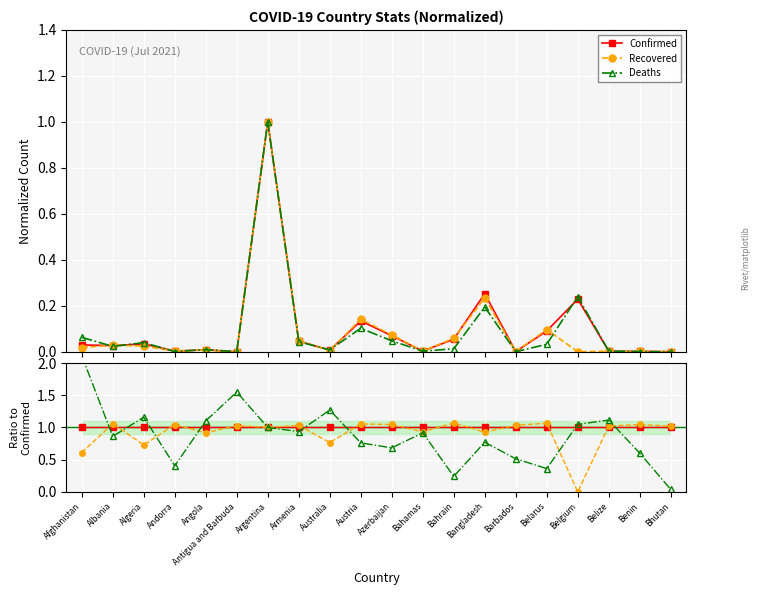

Rank the series by their average value, from highest to lowest.

Confirmed, Recovered, Deaths